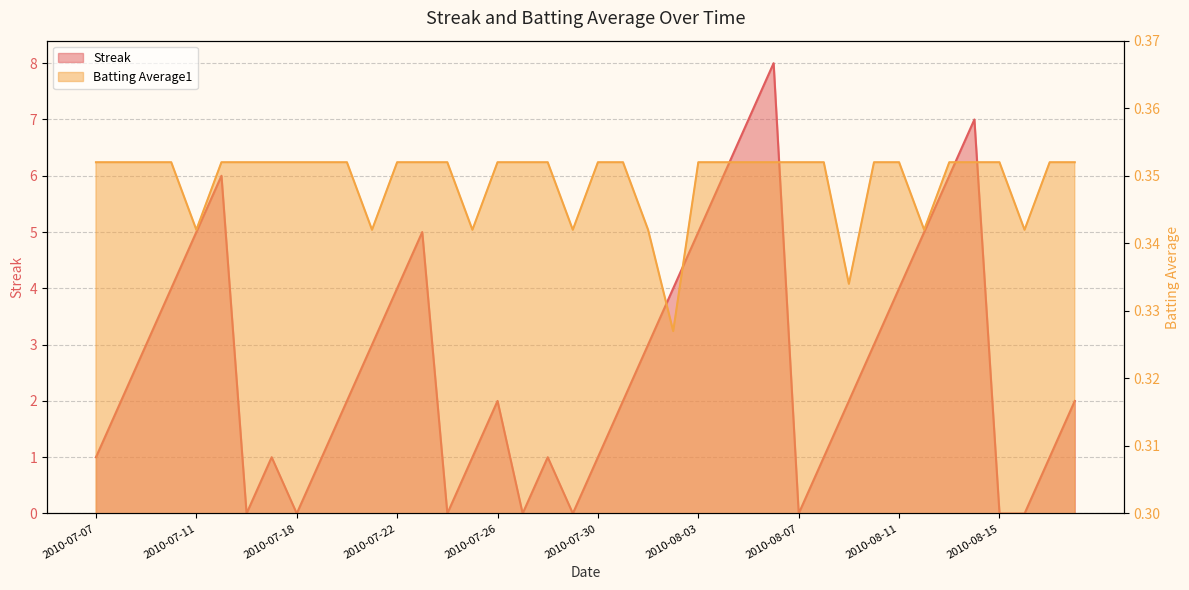

How many Batting Average1 values are between 0 and 1?

40